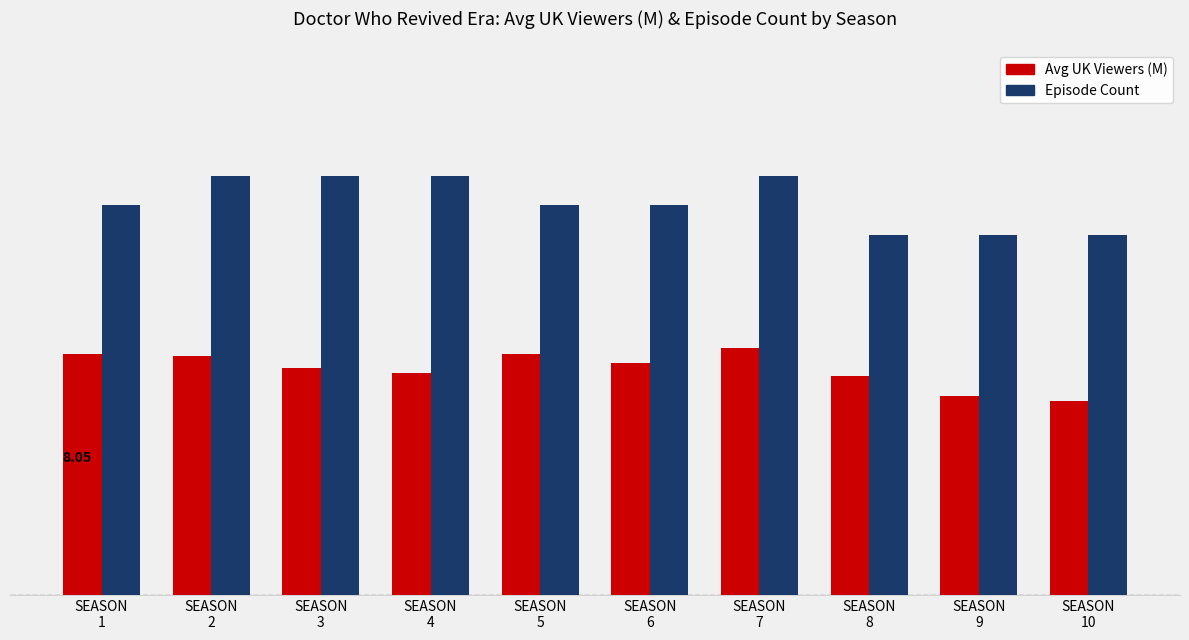

Rank the series by their average value, from lowest to highest.

Avg UK Viewers (M), Episode Count